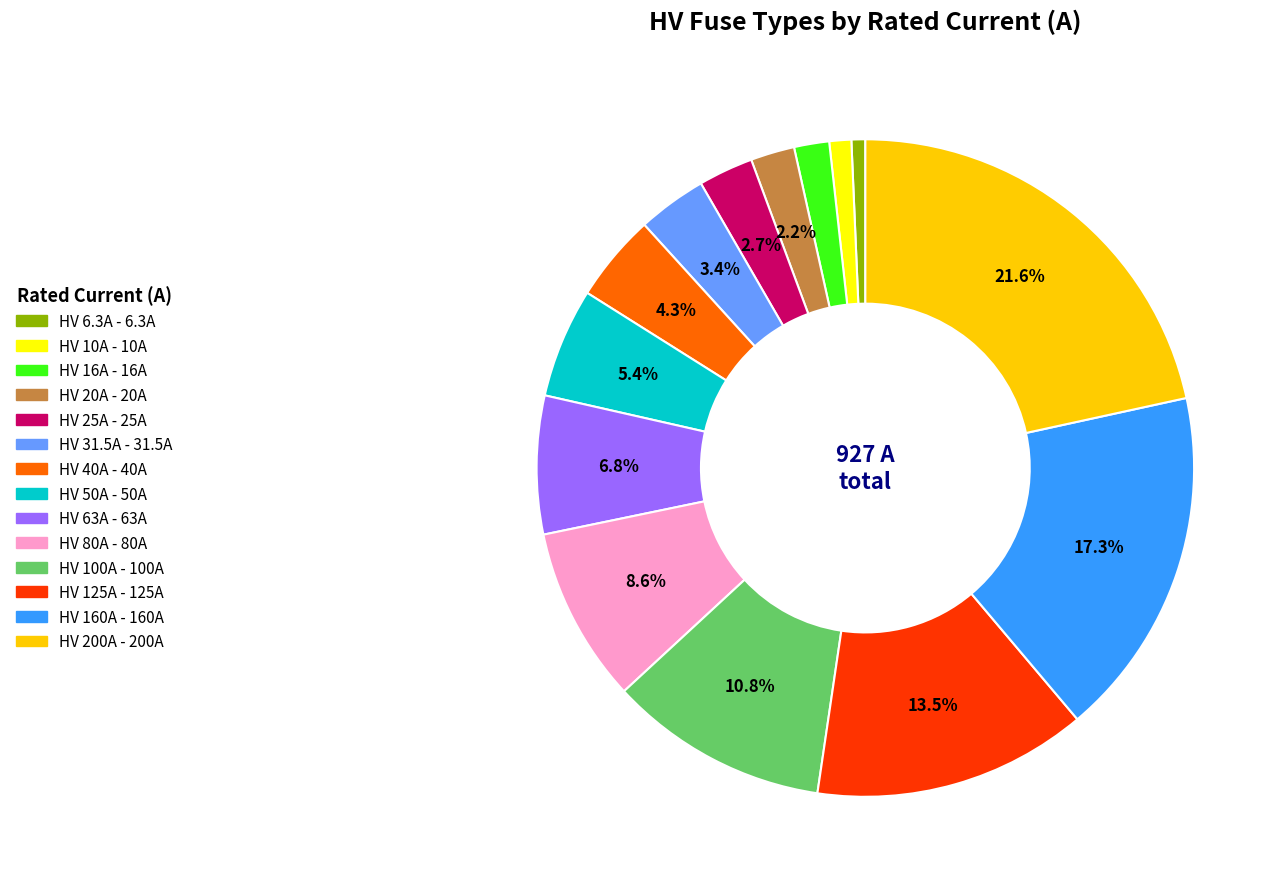

How many slices are in this pie chart?

14